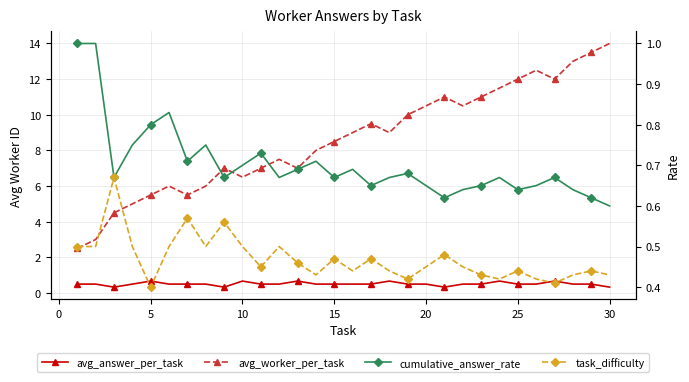

Reading right to left, list all the values displayed in this chart.

avg_answer_per_task: 0.3	0.5	0.5	0.7	0.5	0.5	0.7	0.5	0.5	0.3	0.5	0.5	0.7	0.5	0.5	0.5	0.5	0.7	0.5	0.5	0.7	0.3	0.5	0.5	0.5	0.7	0.5	0.3	0.5	0.5
avg_worker_per_task: 14.0	13.5	13.0	12.0	12.5	12.0	11.5	11.0	10.5	11.0	10.5	10.0	9.0	9.5	9.0	8.5	8.0	7.0	7.5	7.0	6.5	7.0	6.0	5.5	6.0	5.5	5.0	4.5	3.0	2.5
cumulative_answer_rate: 0.6	0.6	0.6	0.7	0.7	0.6	0.7	0.7	0.6	0.6	0.7	0.7	0.7	0.7	0.7	0.7	0.7	0.7	0.7	0.7	0.7	0.7	0.8	0.7	0.8	0.8	0.8	0.7	1.0	1.0
task_difficulty: 0.4	0.4	0.4	0.4	0.4	0.4	0.4	0.4	0.5	0.5	0.5	0.4	0.4	0.5	0.4	0.5	0.4	0.5	0.5	0.5	0.5	0.6	0.5	0.6	0.5	0.4	0.5	0.7	0.5	0.5